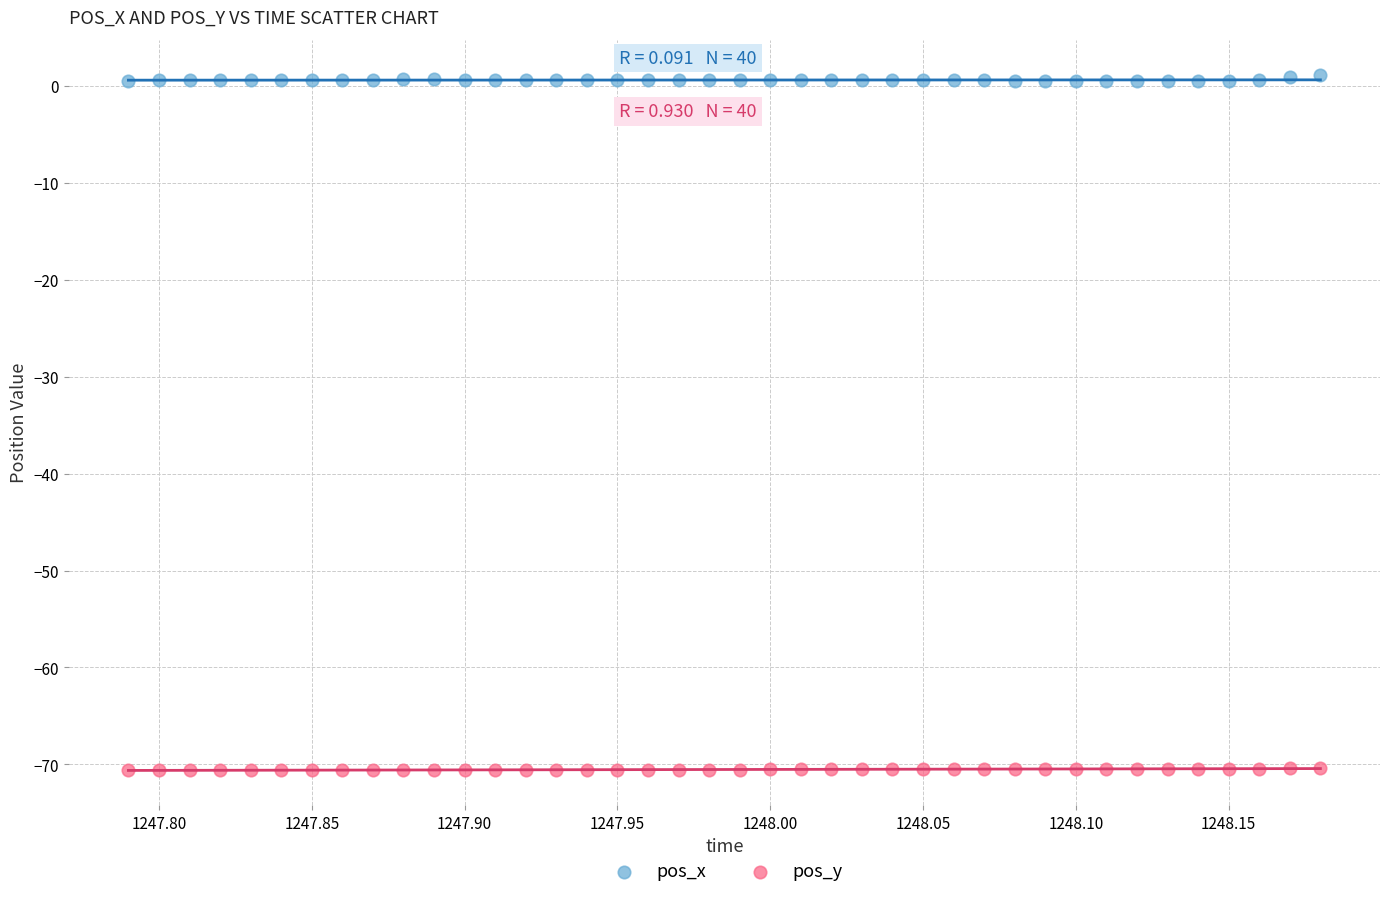

Which series contains the lowest Y value?

pos_y